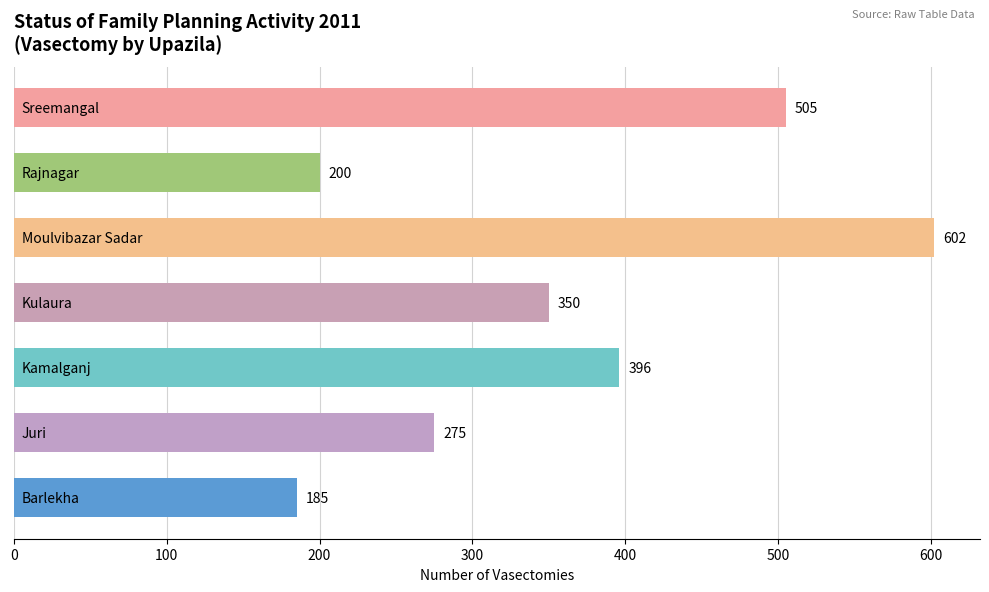

What is the difference between the maximum and minimum values?

417